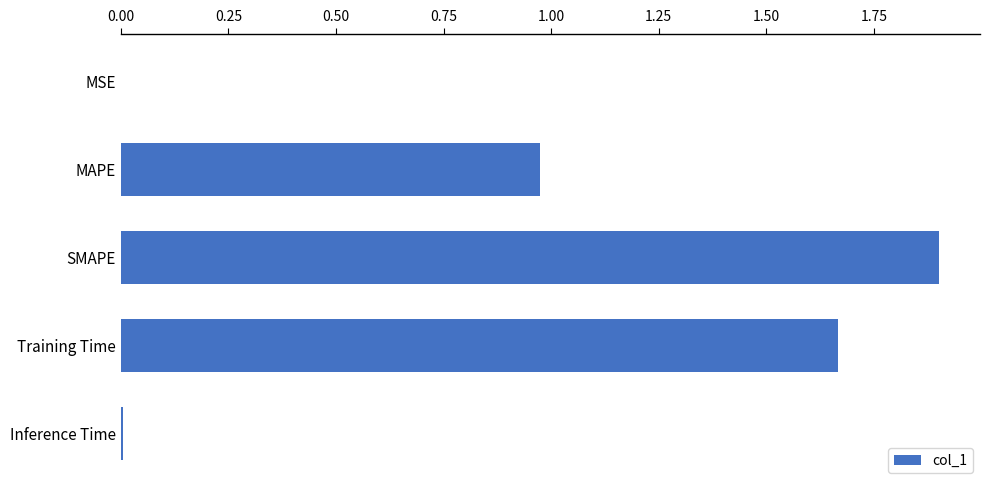

True or false: the data shows 2.9 at SMAPE.

False